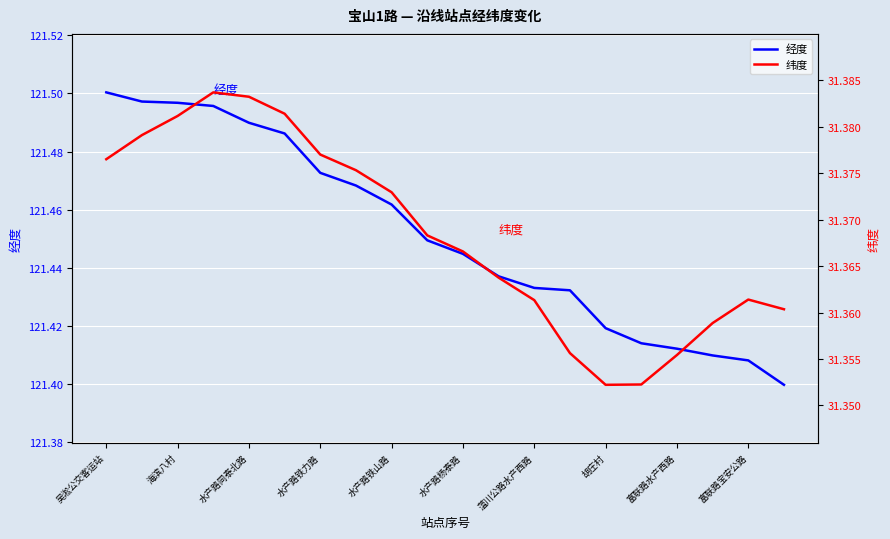

What are all the series names shown in the legend?

经度, 纬度